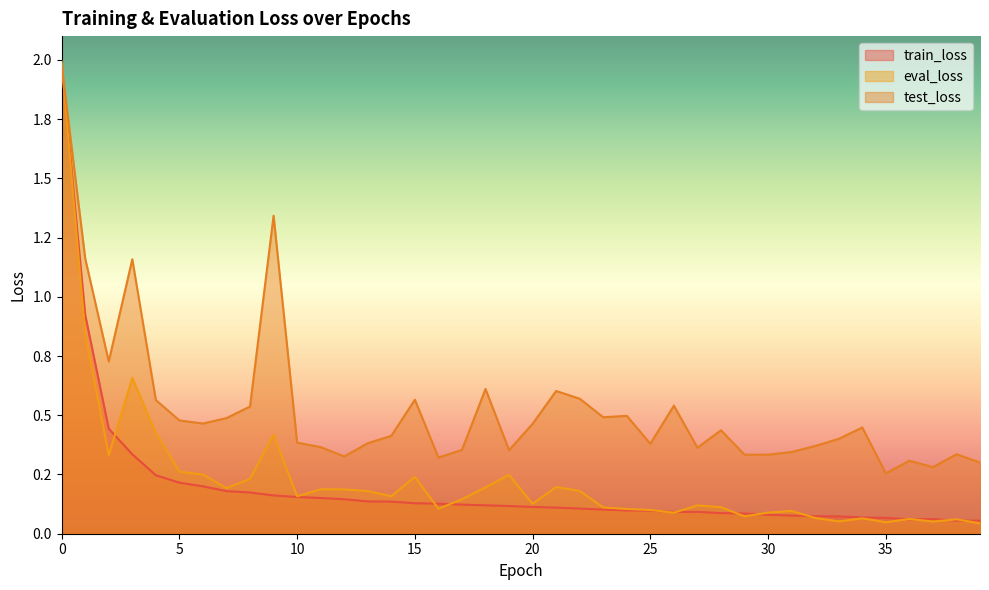

Which series has the largest total across all categories?

test_loss